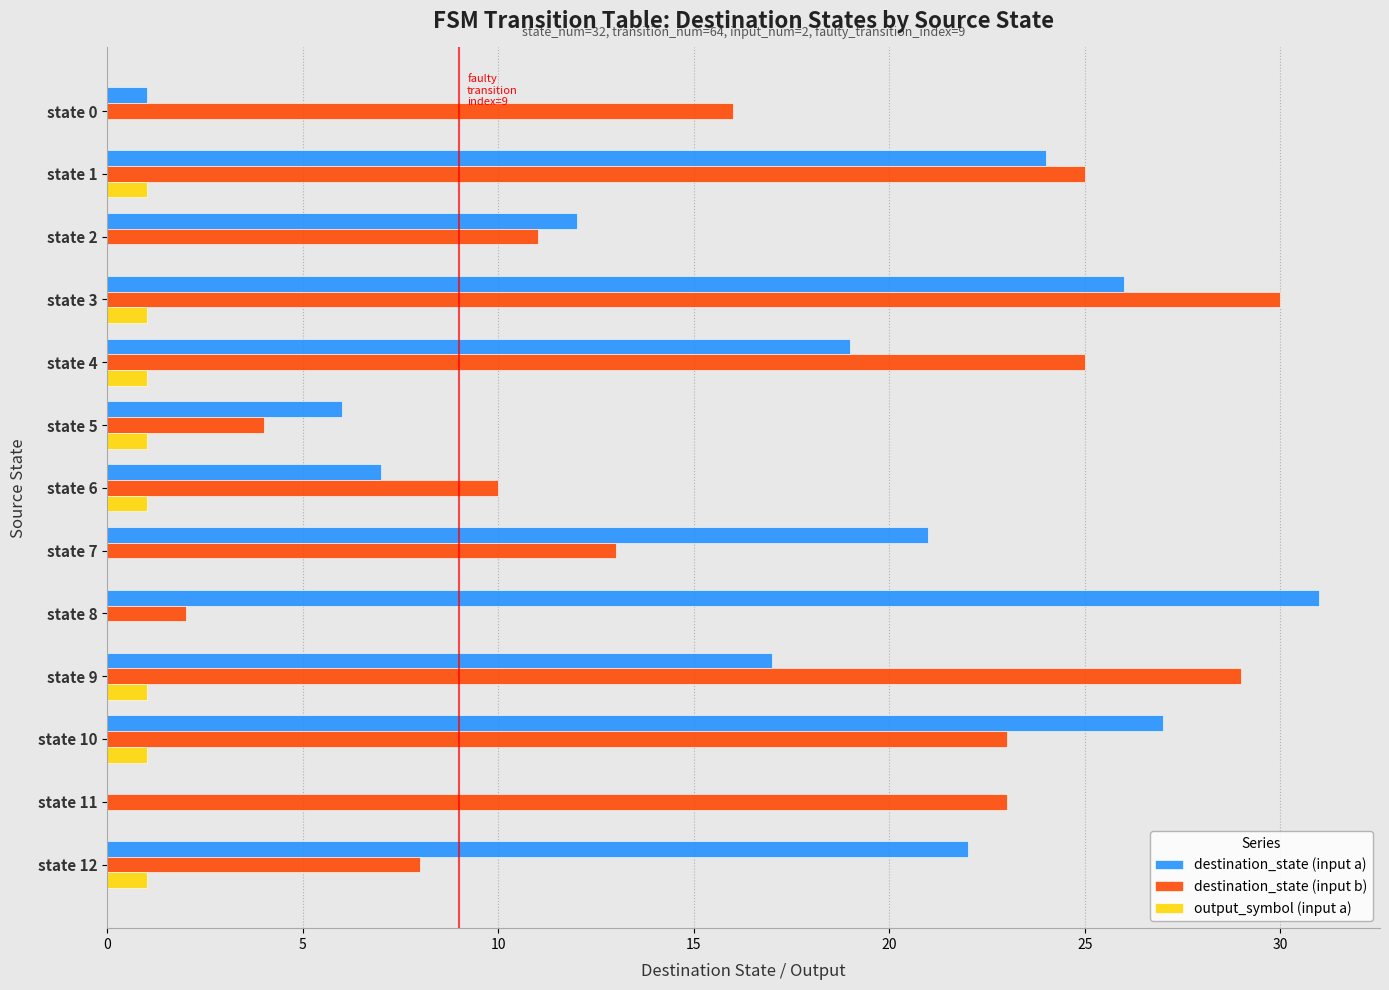

Is the value of output_symbol (input a) at state 5 greater than the value of destination_state (input b) at state 0?

No